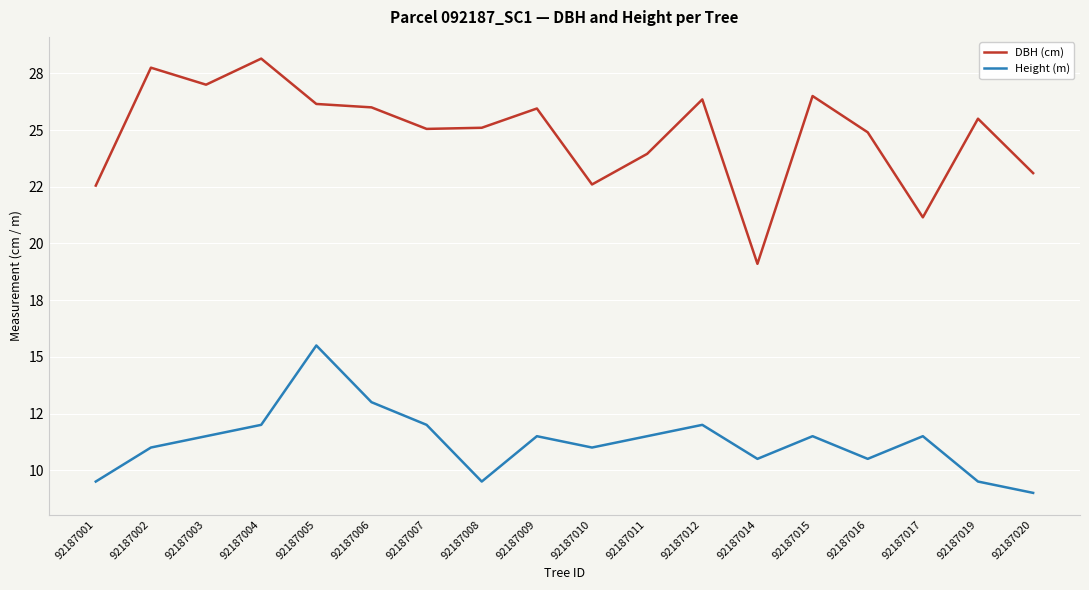

What is the smallest value displayed?

9.0